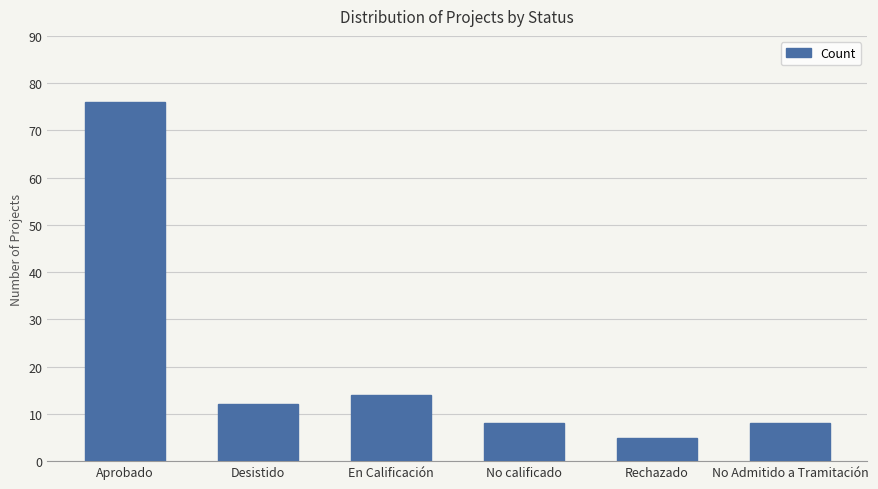

What is the maximum value shown in the chart?

76